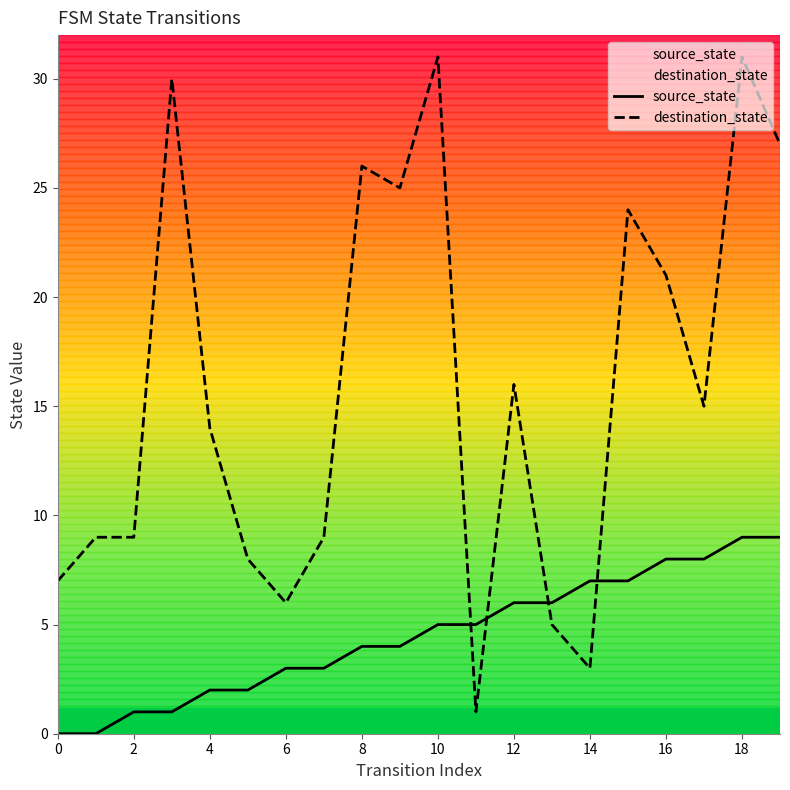

Which series has the widest spread of values?

destination_state